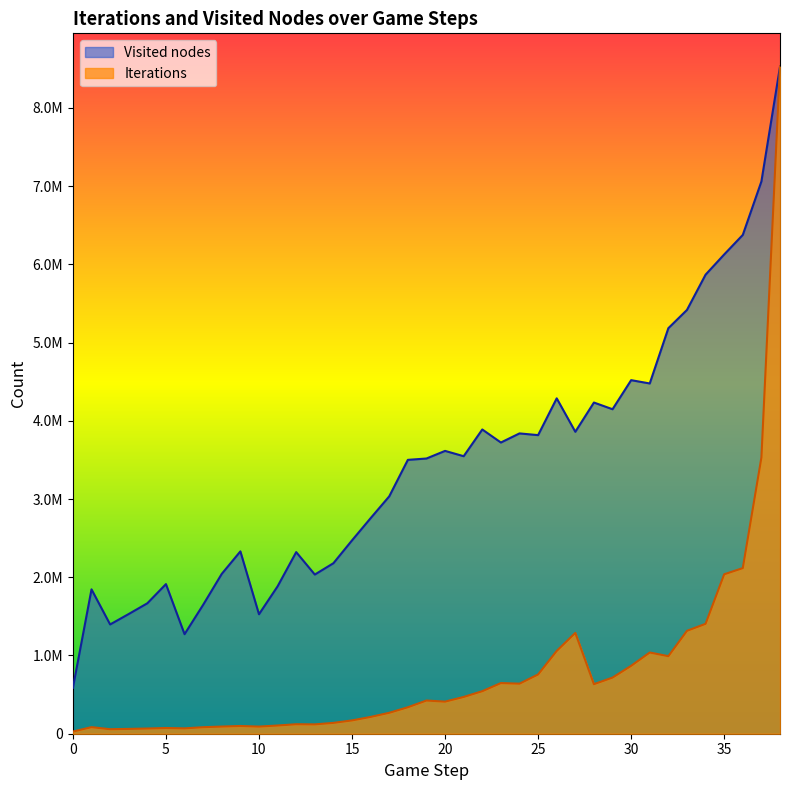

Which series has the largest total across all categories?

Visited nodes